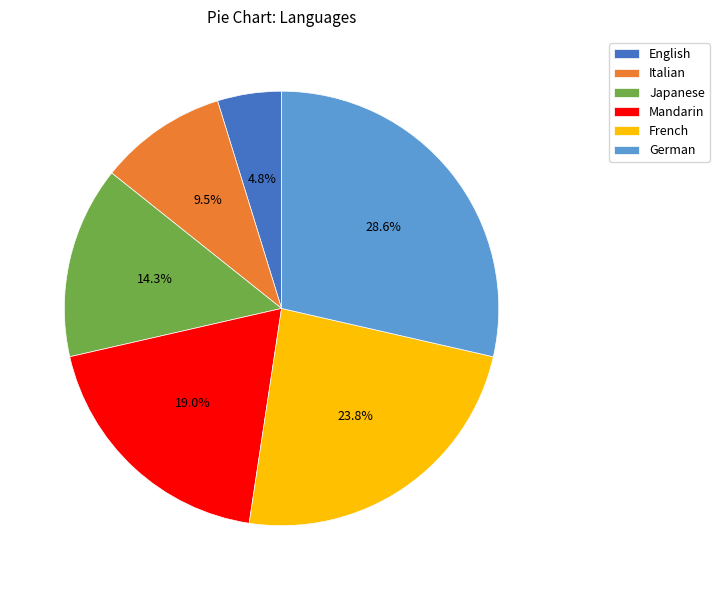

To the nearest percent, what is the difference between the largest and smallest slice percentages?

24%